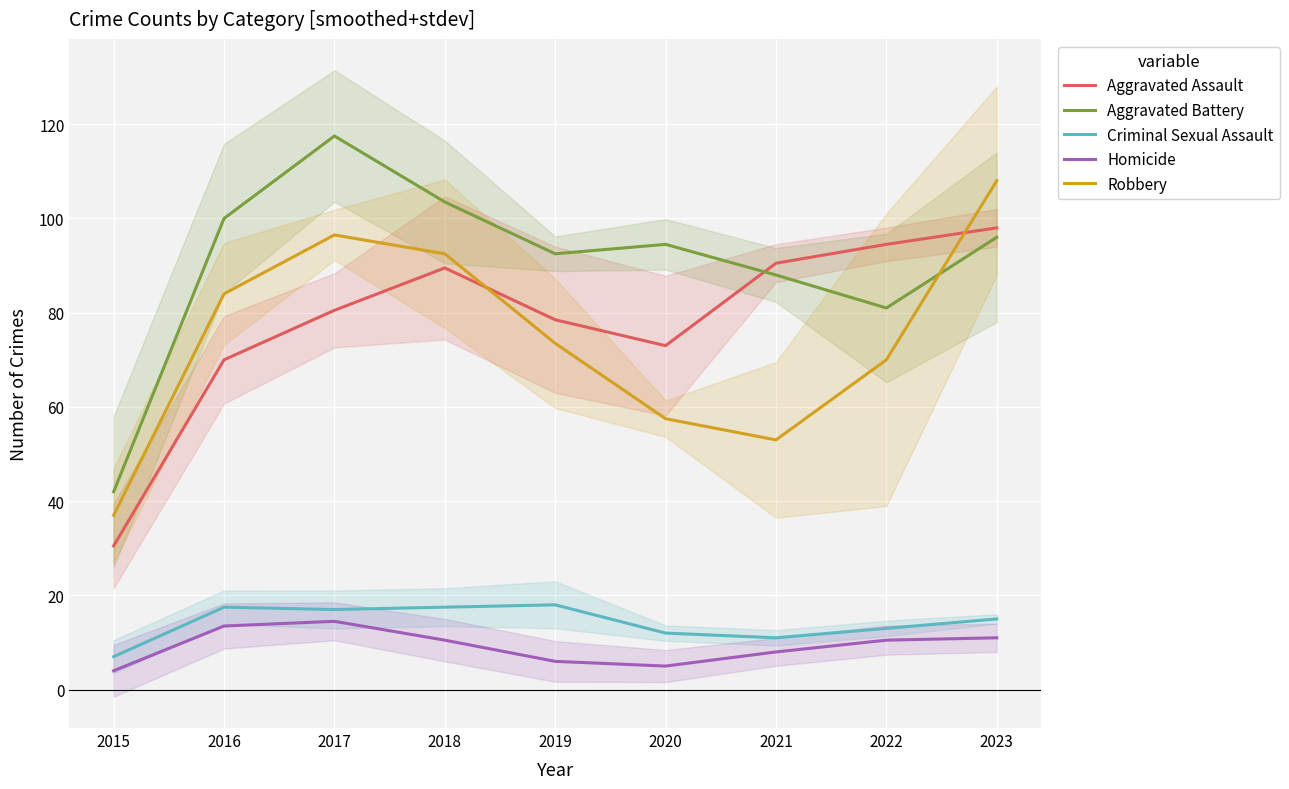

Which category has the highest value across all series?

2017